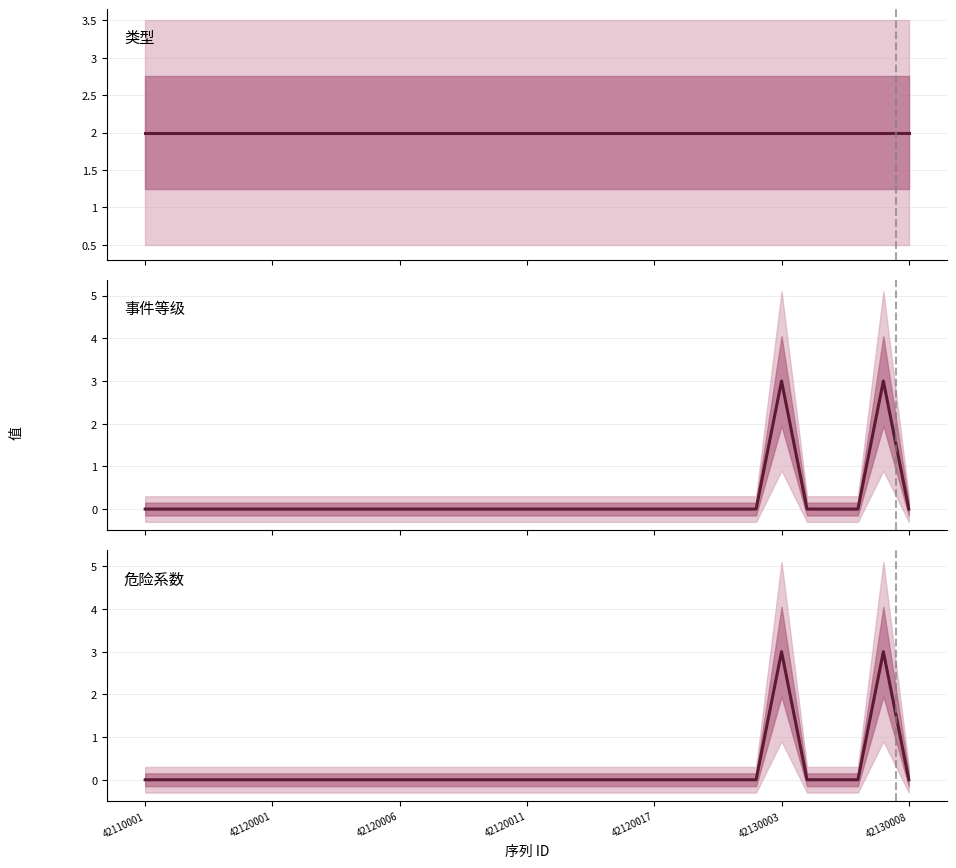

Which series has the largest range (max minus min)?

事件等级